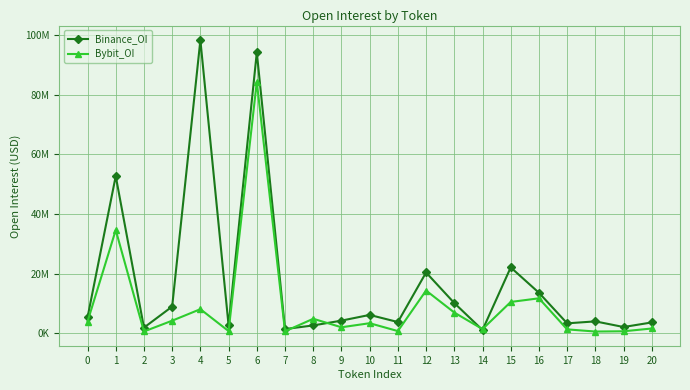

Rank the series at 13 from lowest to highest value.

Bybit_OI, Binance_OI